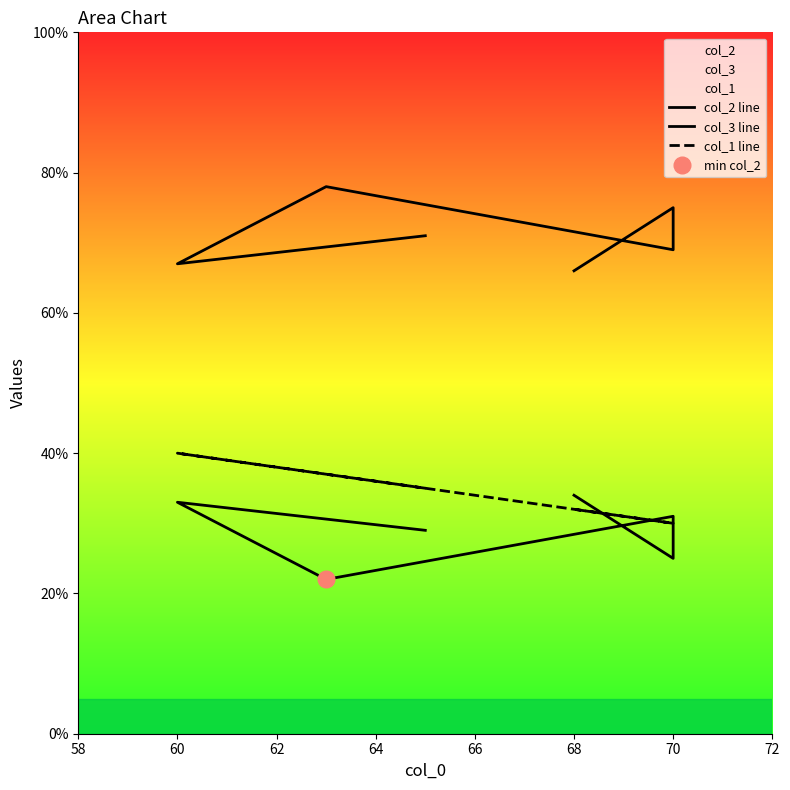

Which series has the widest spread of values?

col_2 line